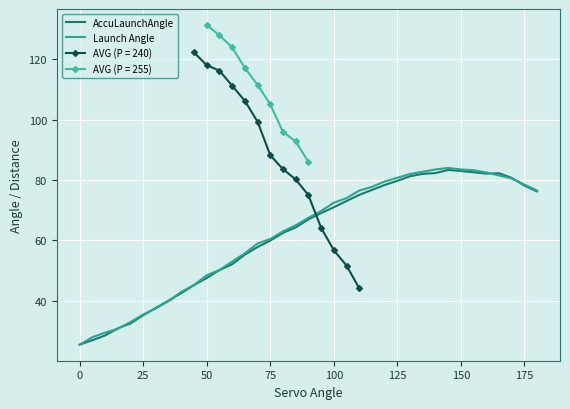

What is the lowest value of the AccuLaunchAngle series?

25.6